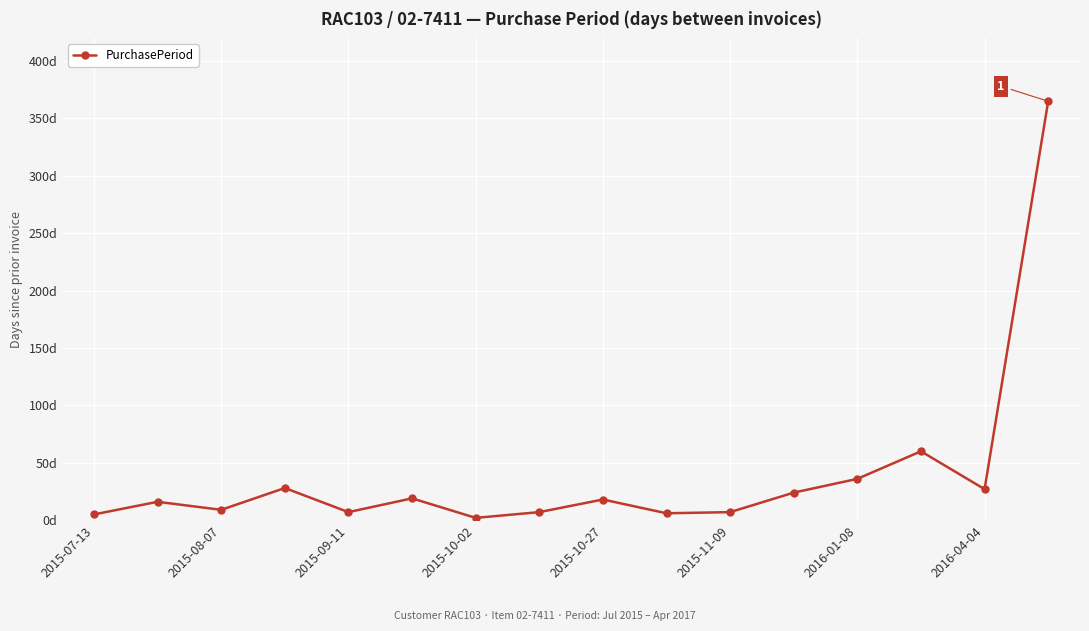

At which category does the data reach its first local valley?

2015-08-07